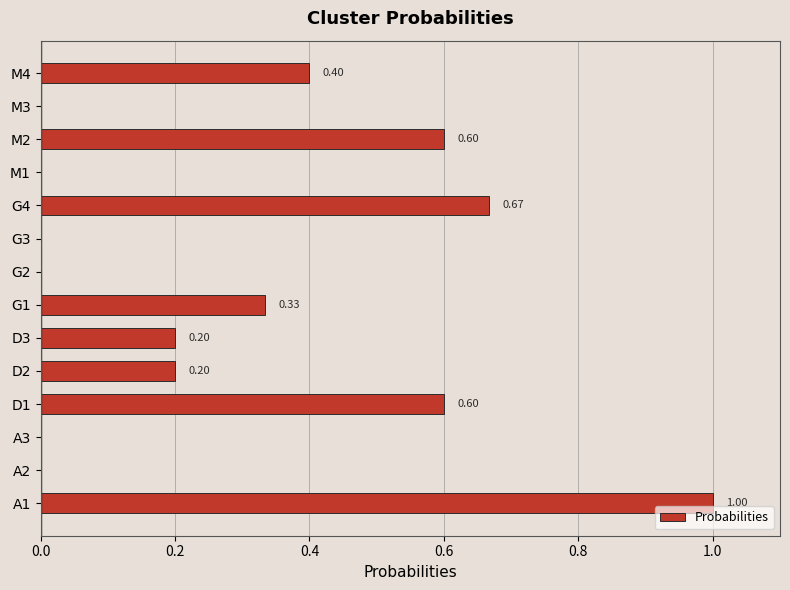

Between G3 and D2, which is larger?

D2